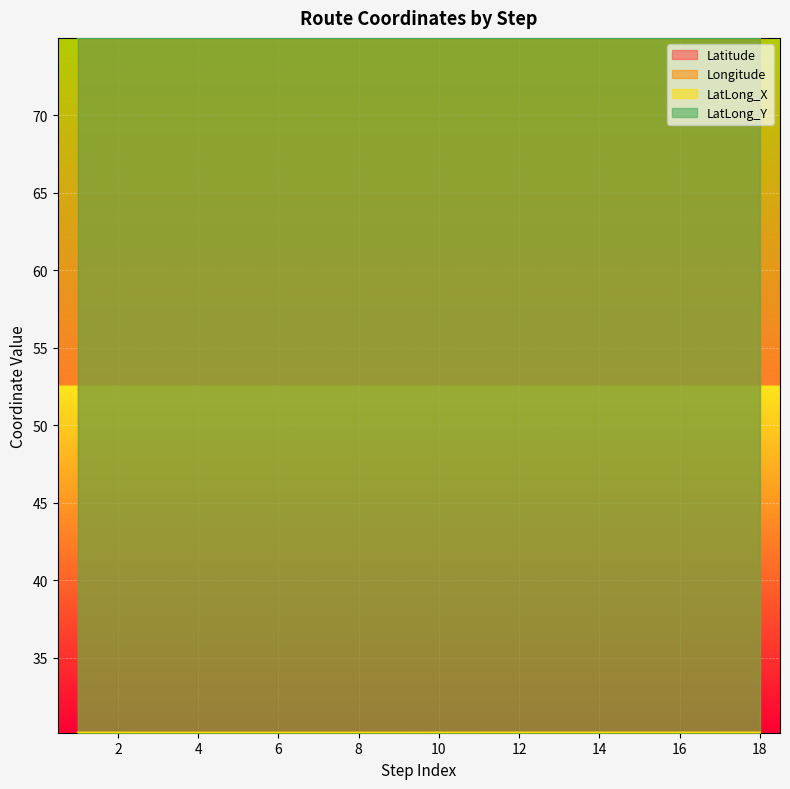

True or false: LatLong_X has a value of 15.5 at 13.

False